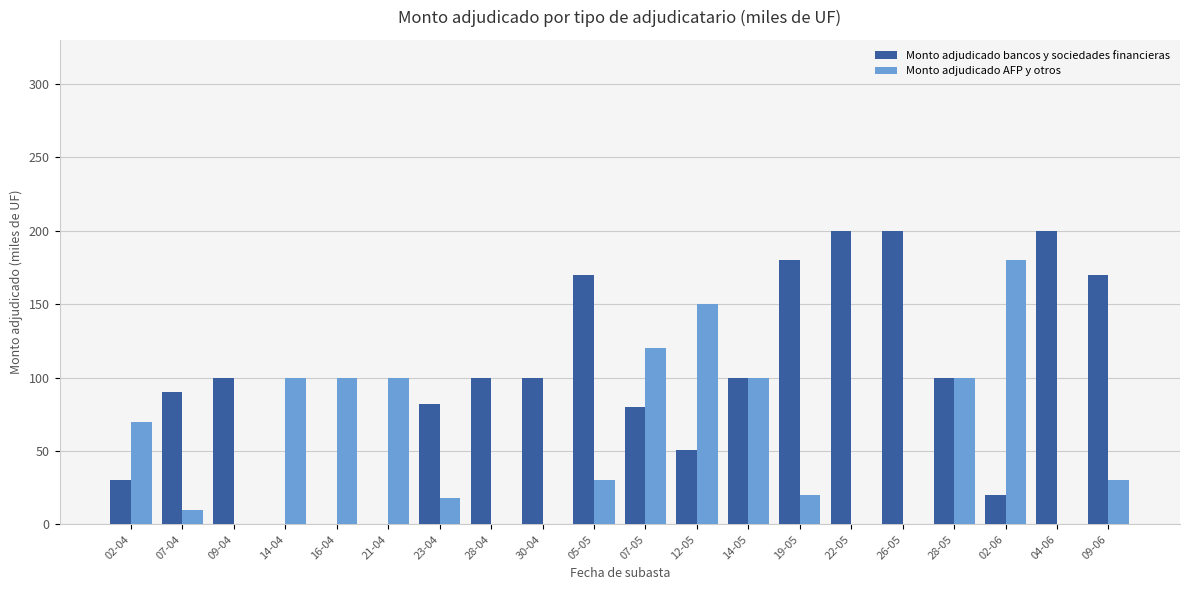

What value does the Monto adjudicado bancos y sociedades financieras series have at 19-05, to the nearest 5?

180